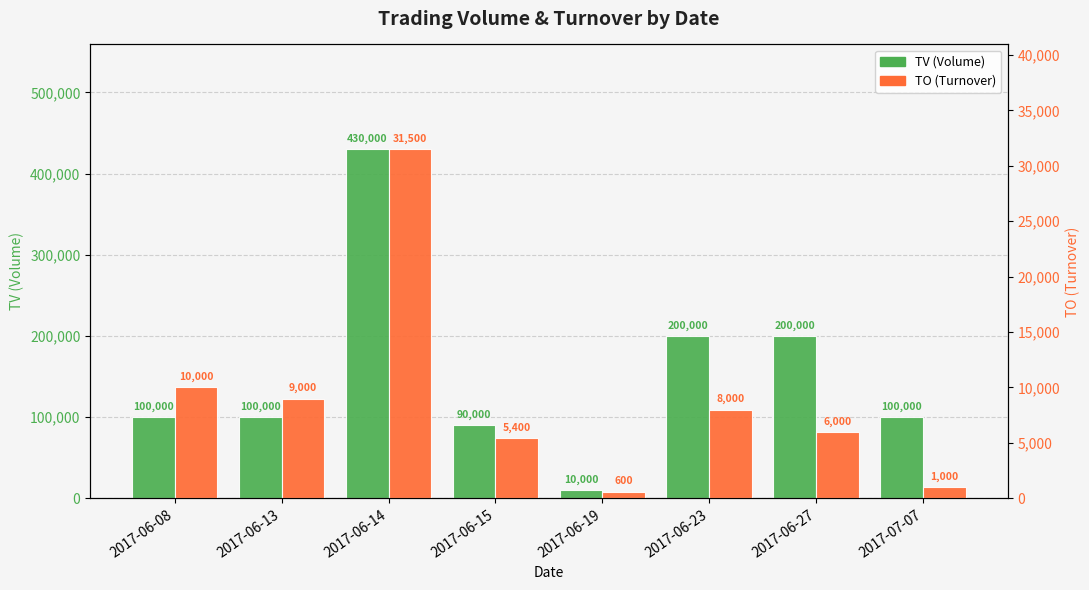

What is the label of the 6th bar from the right?

2017-06-14